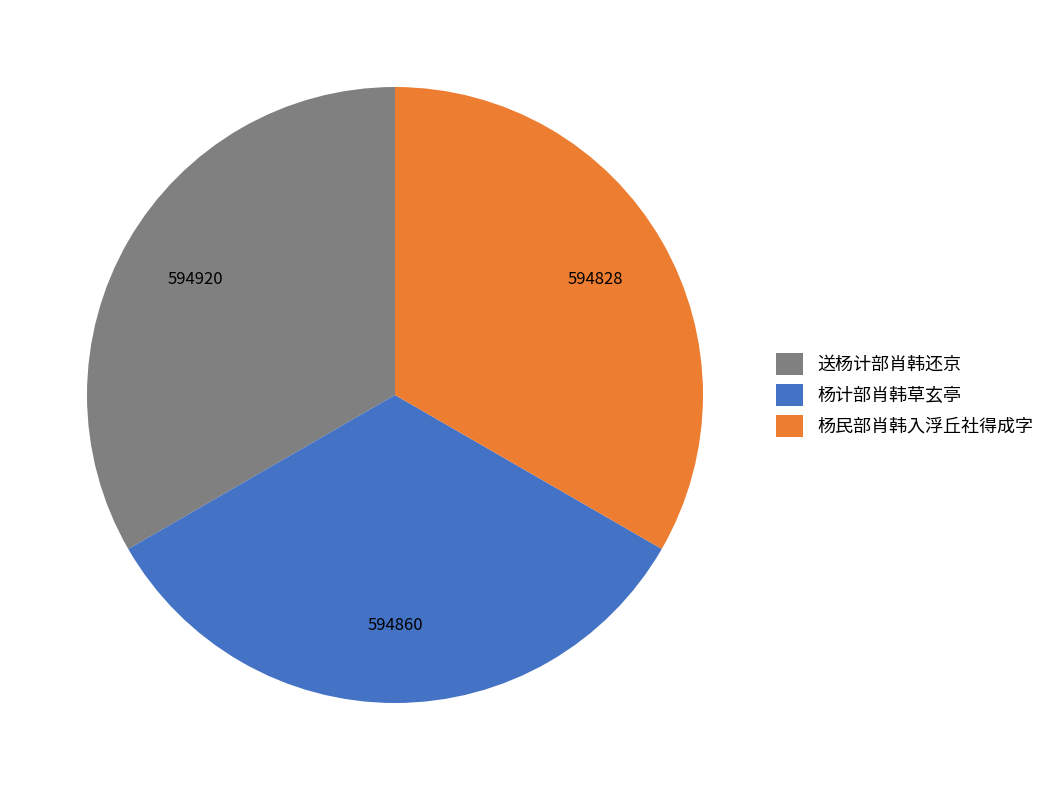

Count the number of slices in the pie.

3